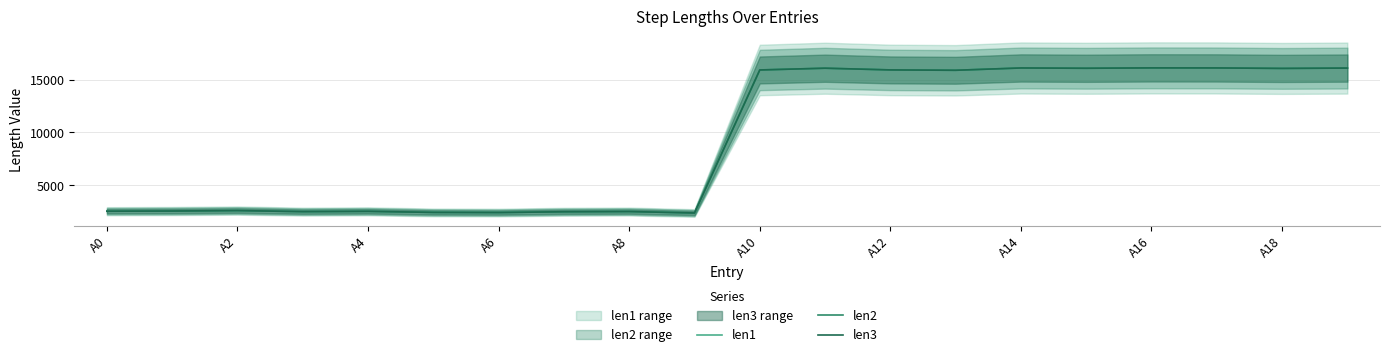

The value of len3 at A12 is 15913. True or false?

True